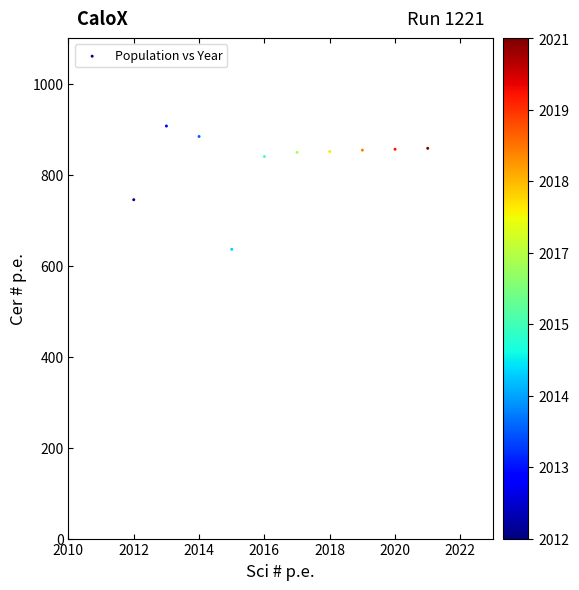

What is the range of X values (max minus min)?

9